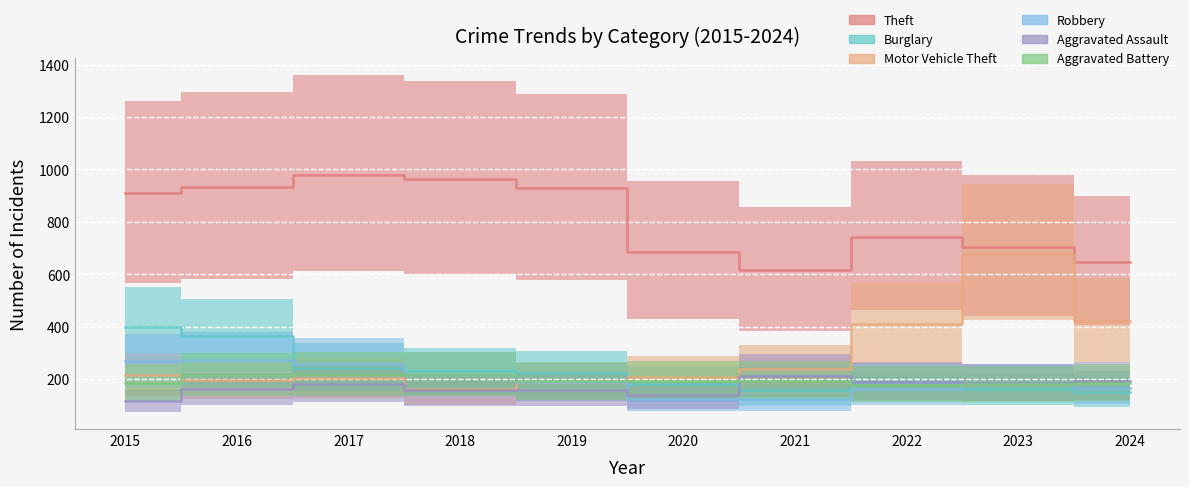

Which series has the largest total across all categories?

Theft